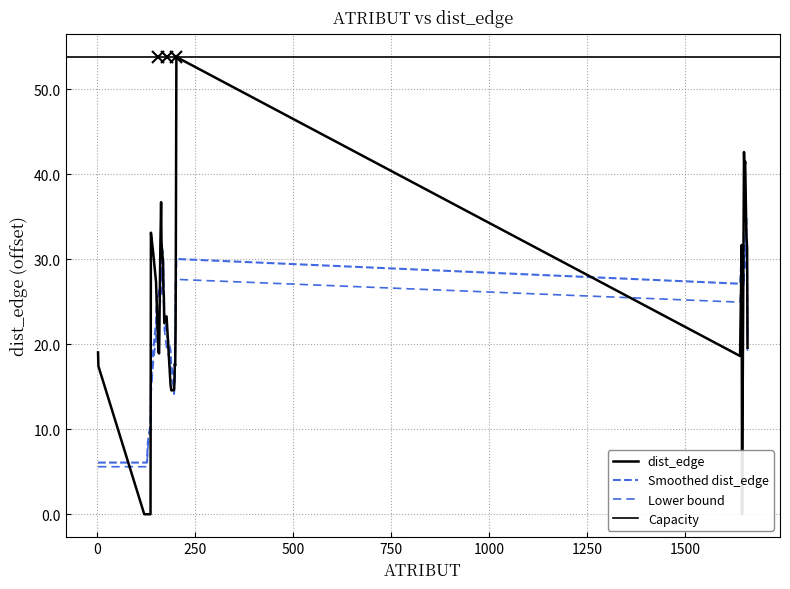

What is the difference between the maximum and minimum values?

53.8